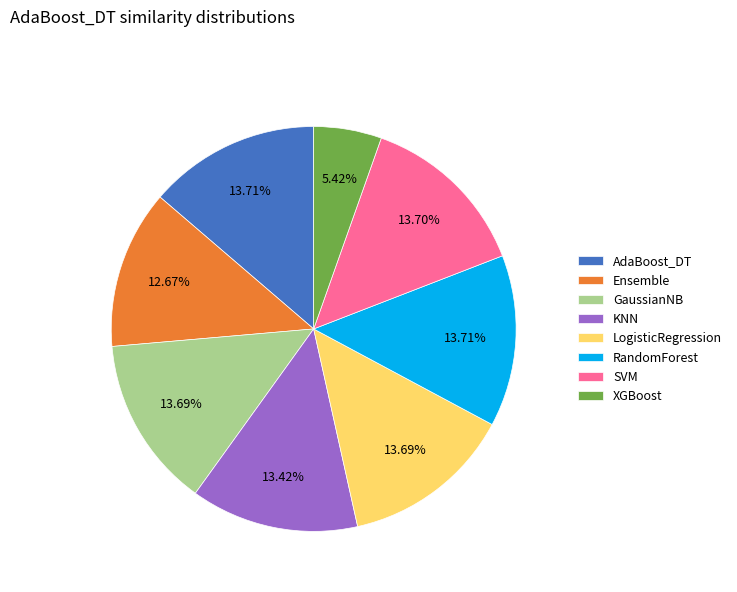

How many slices are in this pie chart?

8